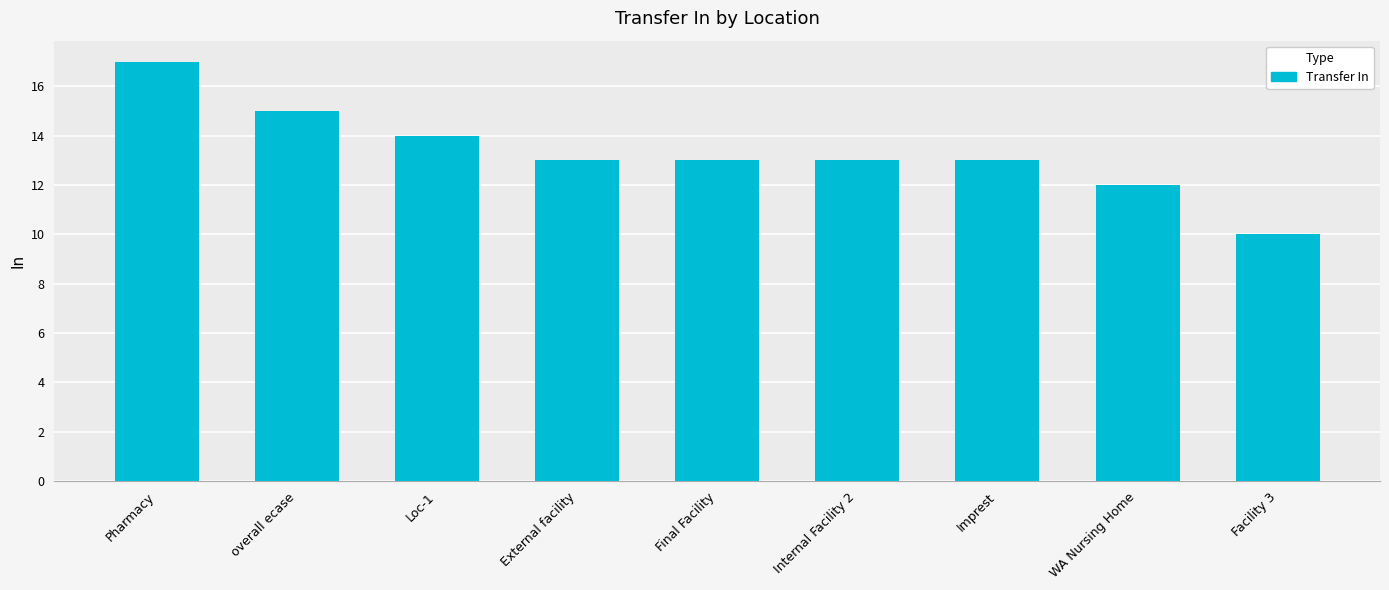

At which label does the data first exceed 13?

Pharmacy